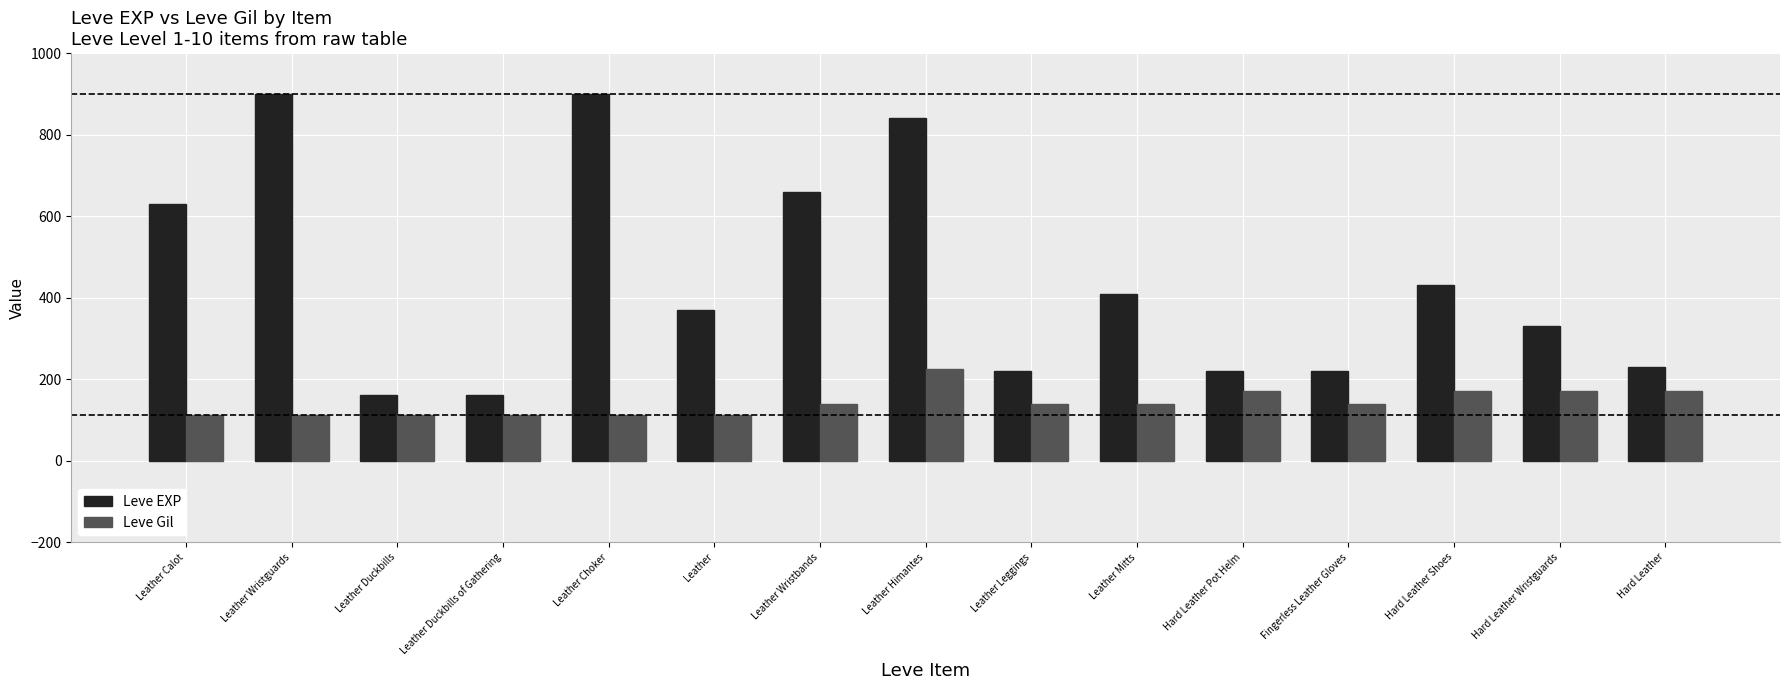

Rank the series at Hard Leather from lowest to highest value.

Leve Gil, Leve EXP